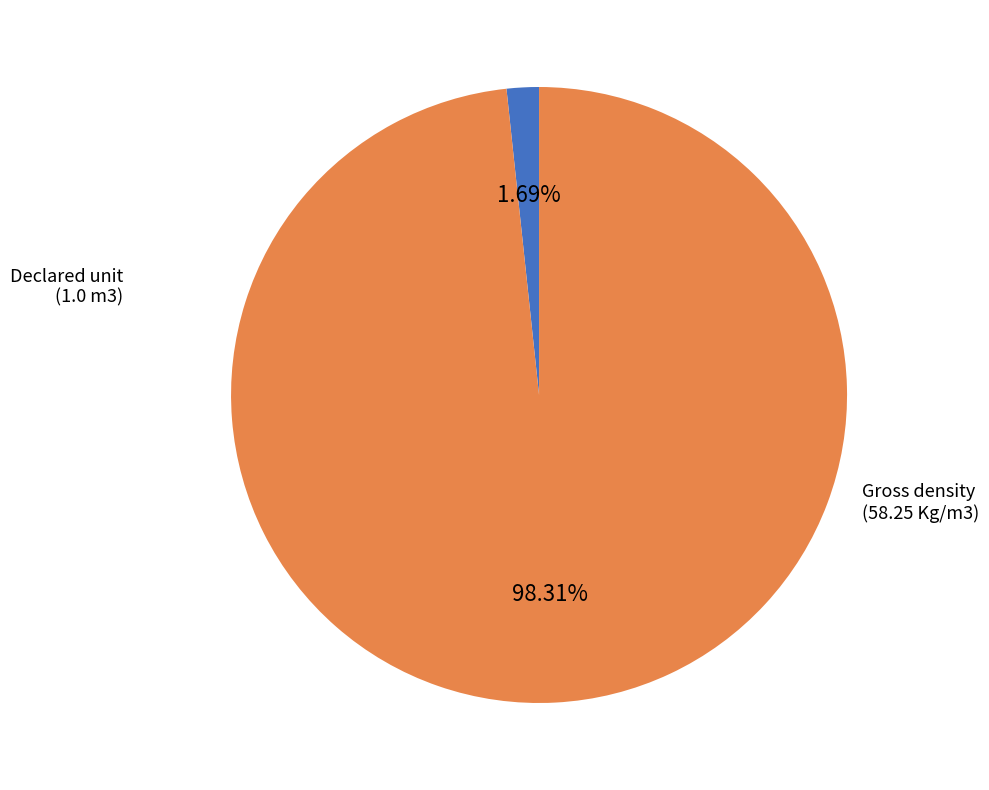

To the nearest percent, what portion does Gross density represent?

98%